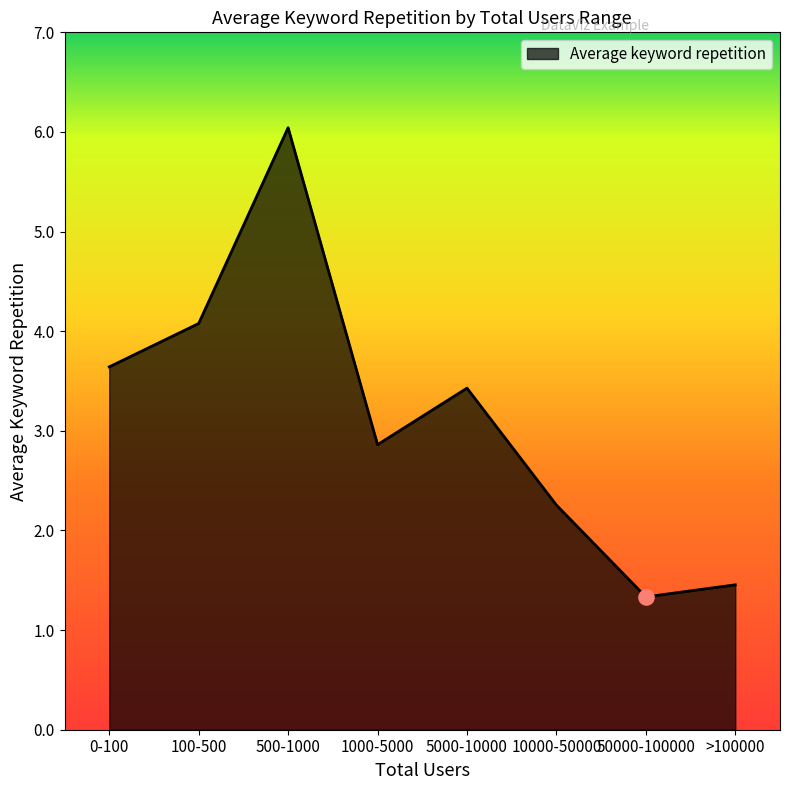

What is the change in value from 1000-5000 to >100000?

-1.4